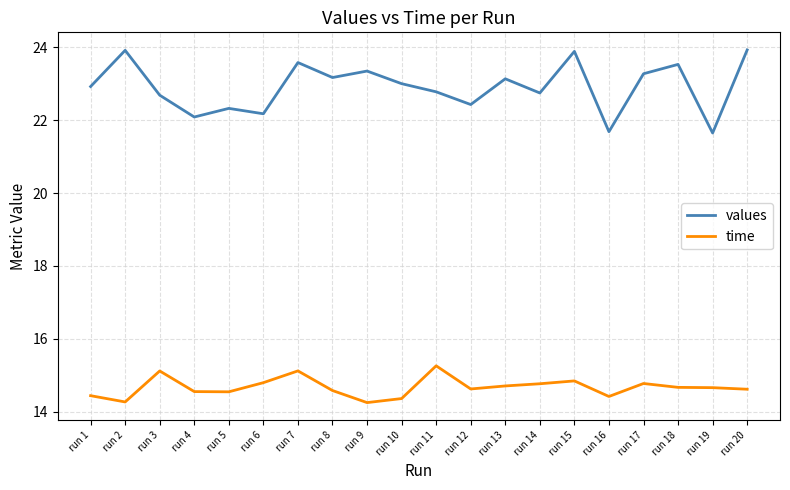

What is the difference between the second highest and minimum values in the time series?

0.9